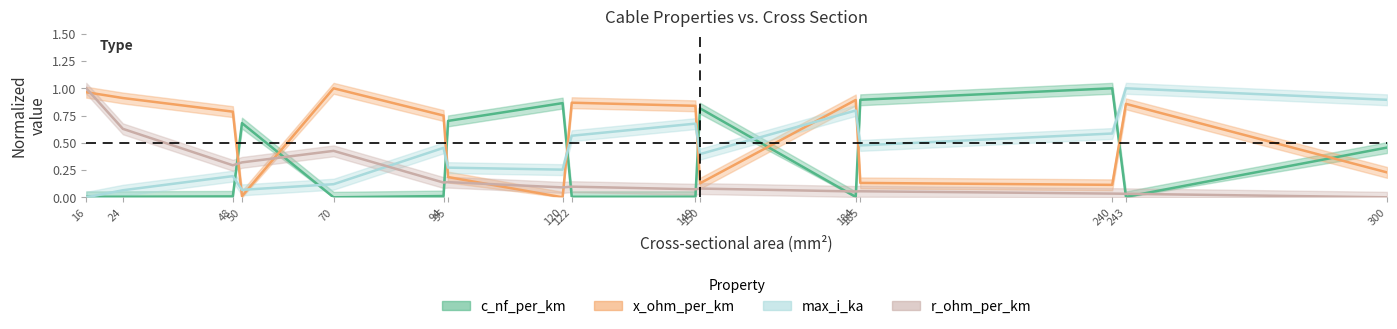

Reading left to right, transcribe all the data shown in this chart.

c_nf_per_km: 16=0.0	24=0.0	48=0.0	50=0.7	70=0.0	94=0.0	95=0.7	120=0.9	122=0.0	149=0.0	150=0.8	184=0.0	185=0.9	240=1.0	243=0.0	300=0.5
x_ohm_per_km: 16=1.0	24=0.9	48=0.8	50=0.0	70=1.0	94=0.8	95=0.2	120=0.0	122=0.9	149=0.8	150=0.1	184=0.9	185=0.1	240=0.1	243=0.9	300=0.2
max_i_ka: 16=0.0	24=0.1	48=0.2	50=0.1	70=0.1	94=0.5	95=0.3	120=0.3	122=0.6	149=0.7	150=0.4	184=0.8	185=0.5	240=0.6	243=1.0	300=0.9
r_ohm_per_km: 16=1.0	24=0.6	48=0.3	50=0.3	70=0.4	94=0.1	95=0.1	120=0.1	122=0.1	149=0.1	150=0.1	184=0.1	185=0.1	240=0.0	243=0.0	300=0.0